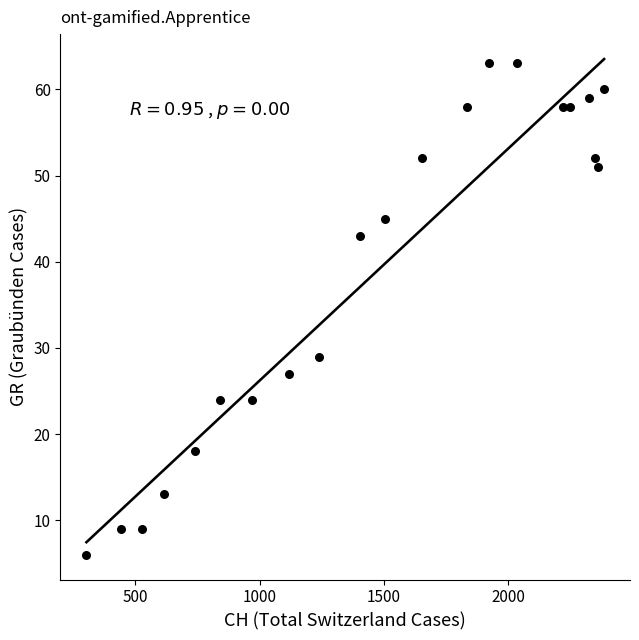

What Y value in the scatter plot is closest to 34?

29